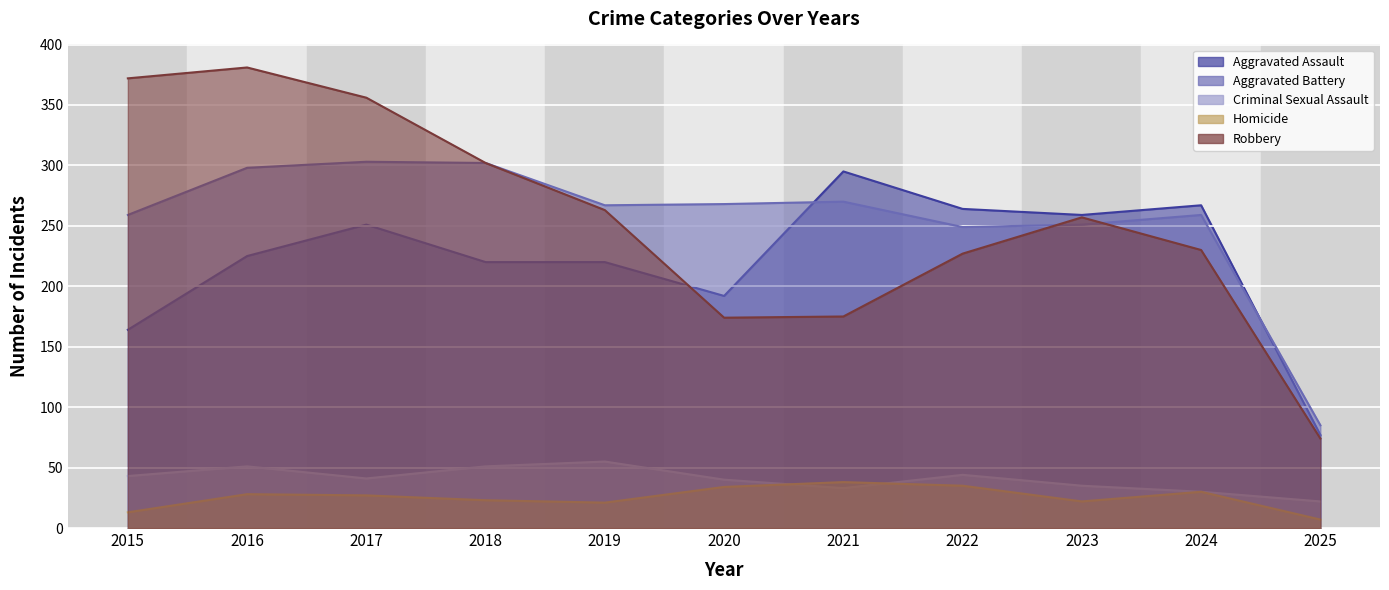

What is the sum of the Criminal Sexual Assault values at 2022 and 2018?

95